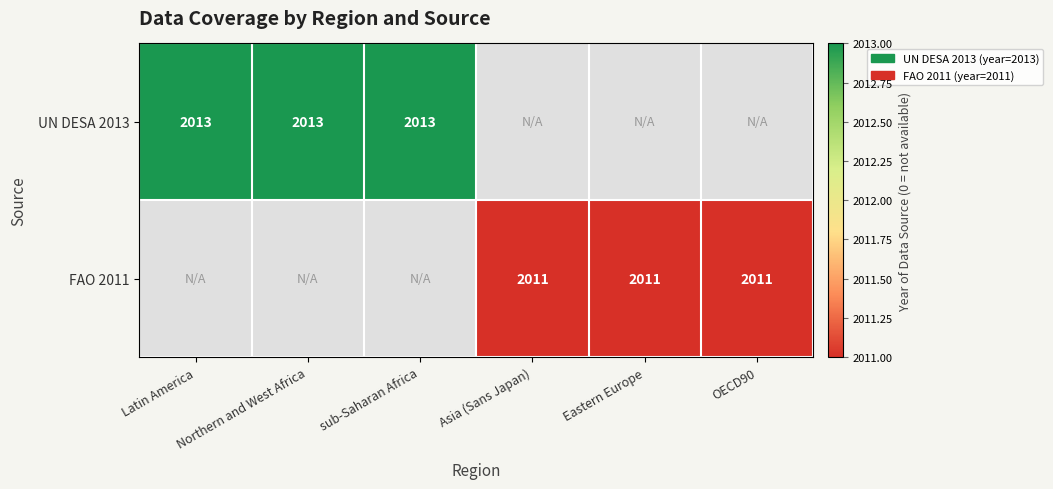

The value of FAO 2011 at Eastern Europe is 2011. True or false?

True